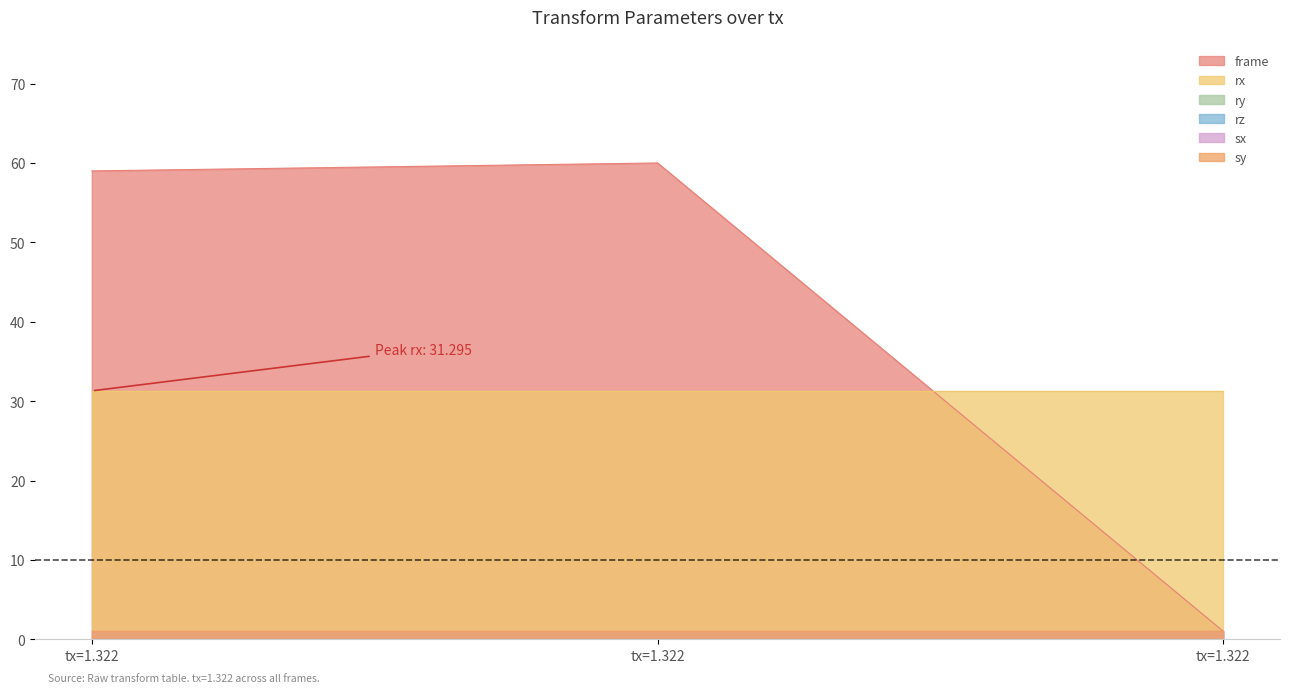

List the series in order of their peak value, highest first.

frame, rx, sx, sy, ry, rz